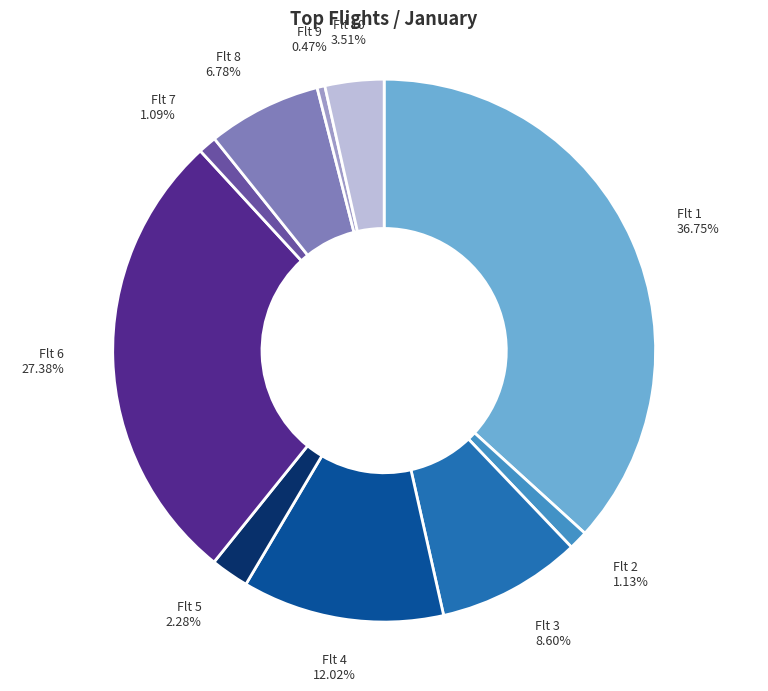

Do Flt 5 and Flt 2 together represent more than half of the pie?

No